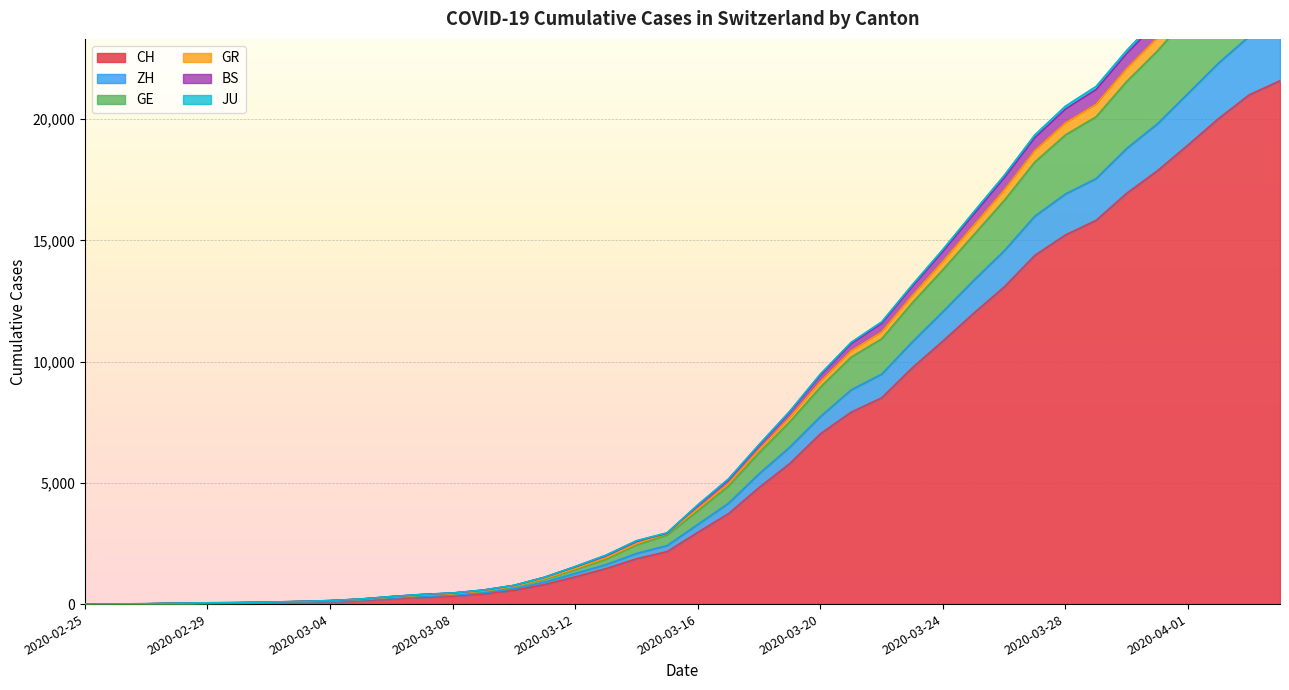

How many distinct data groups are displayed?

6